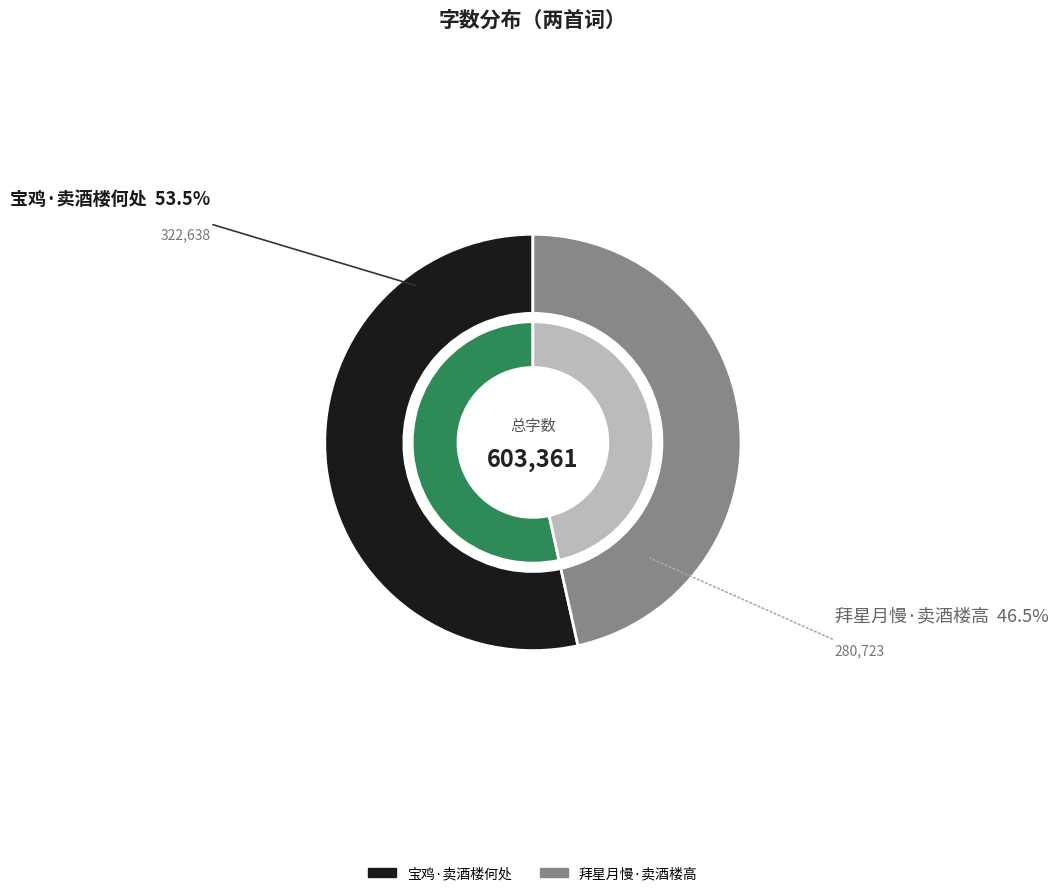

What is the largest slice in the pie chart?

宝鸡·卖酒楼何处